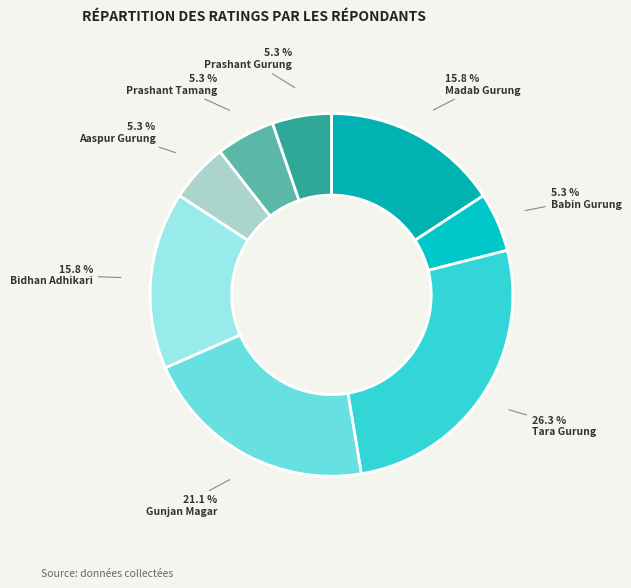

Is it true that Babin Gurung is 5% of the pie?

True